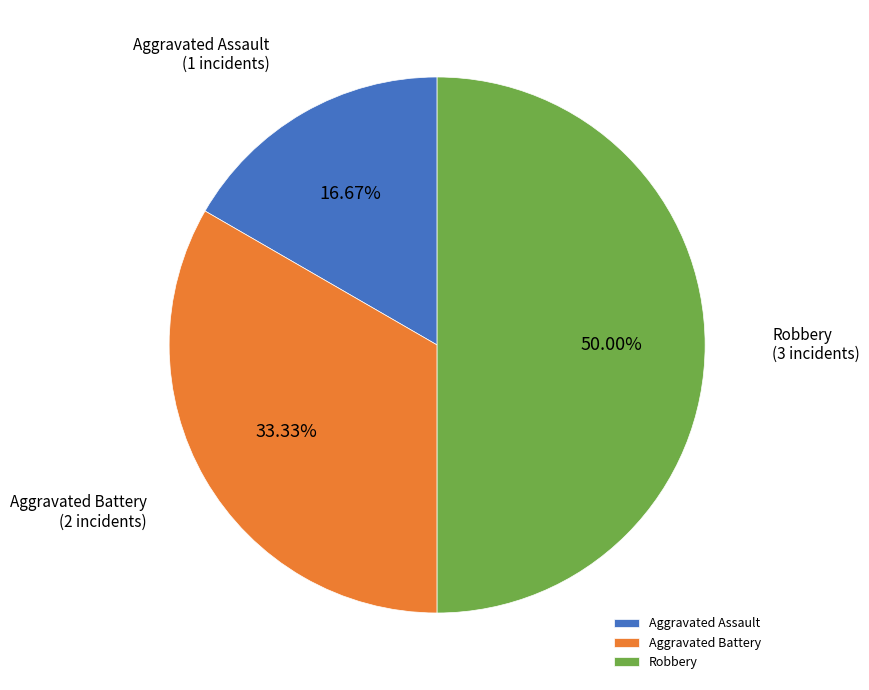

Is Aggravated Battery the majority of the pie?

No